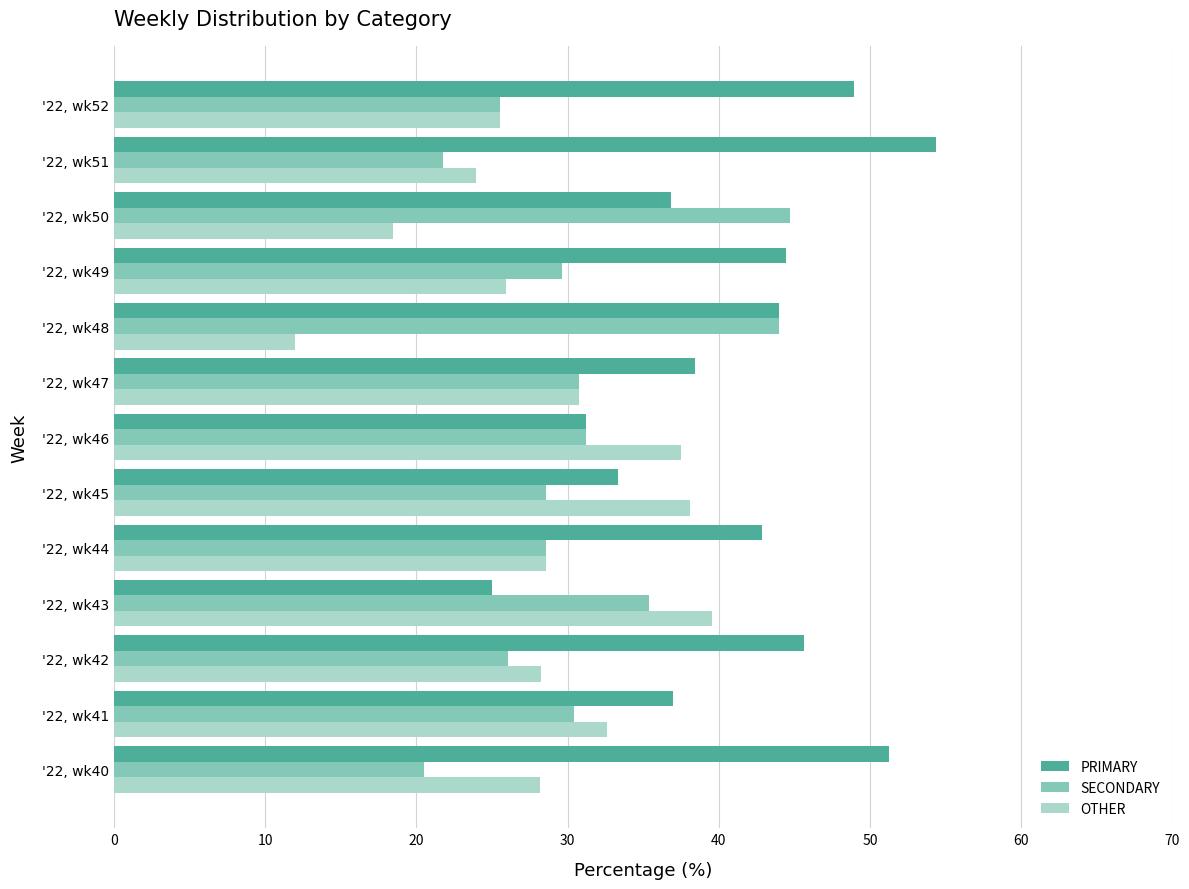

Rank the series by their maximum value, from lowest to highest.

OTHER, SECONDARY, PRIMARY